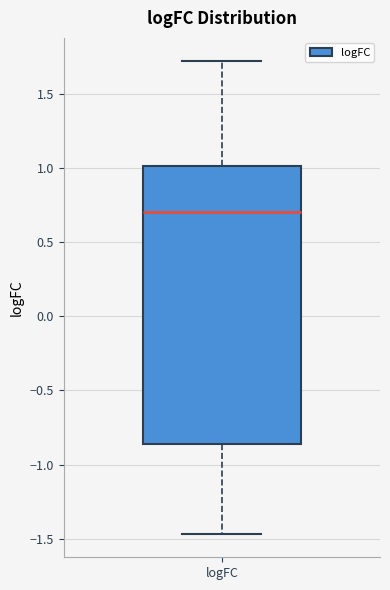

Where does the median line of the box for logFC sit on the y-axis? The values are not printed on the chart, so give them approximately, as read against the axis.

0.70